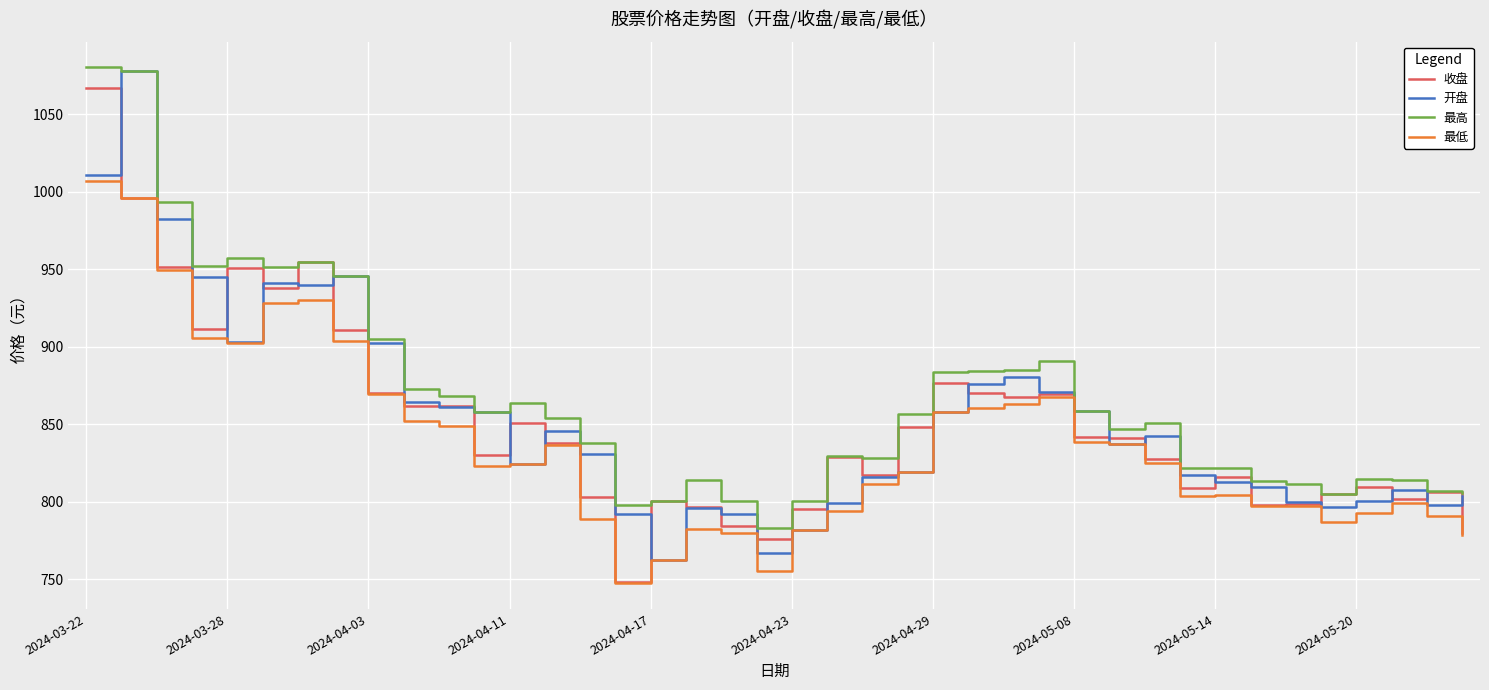

What is the maximum value shown in the chart?

1080.1